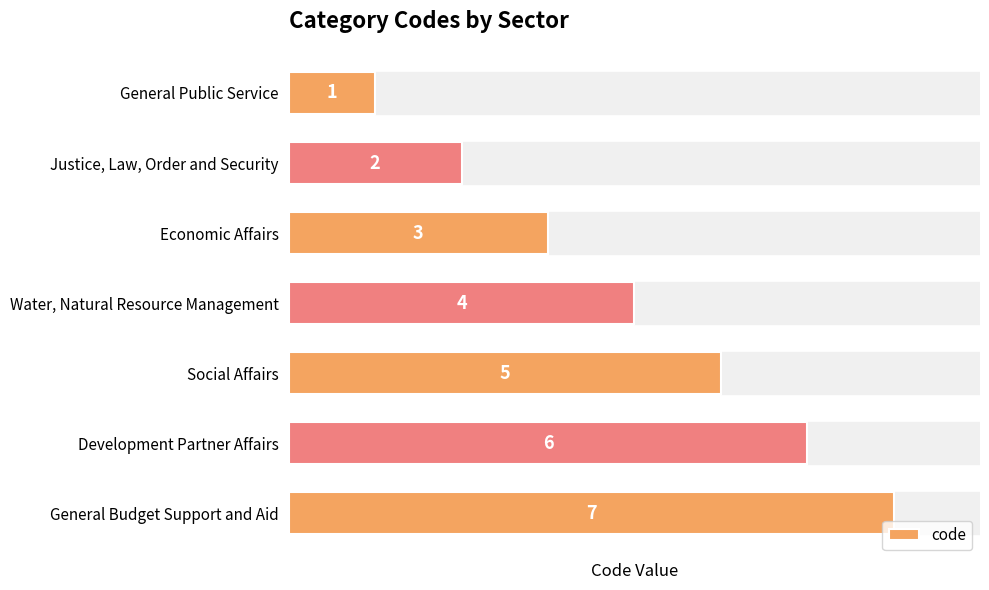

Rank the categories by value from lowest to highest.

General Public Service, Justice, Law, Order and Security, Economic Affairs, Water, Natural Resource Management, Social Affairs, Development Partner Affairs, General Budget Support and Aid